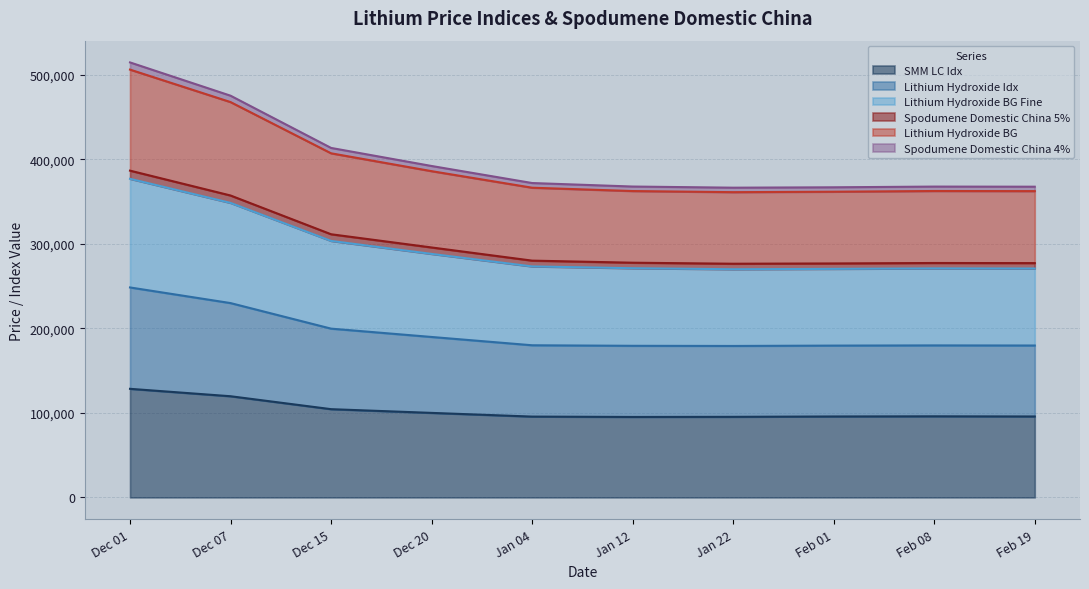

How many lines are shown in the chart?

6